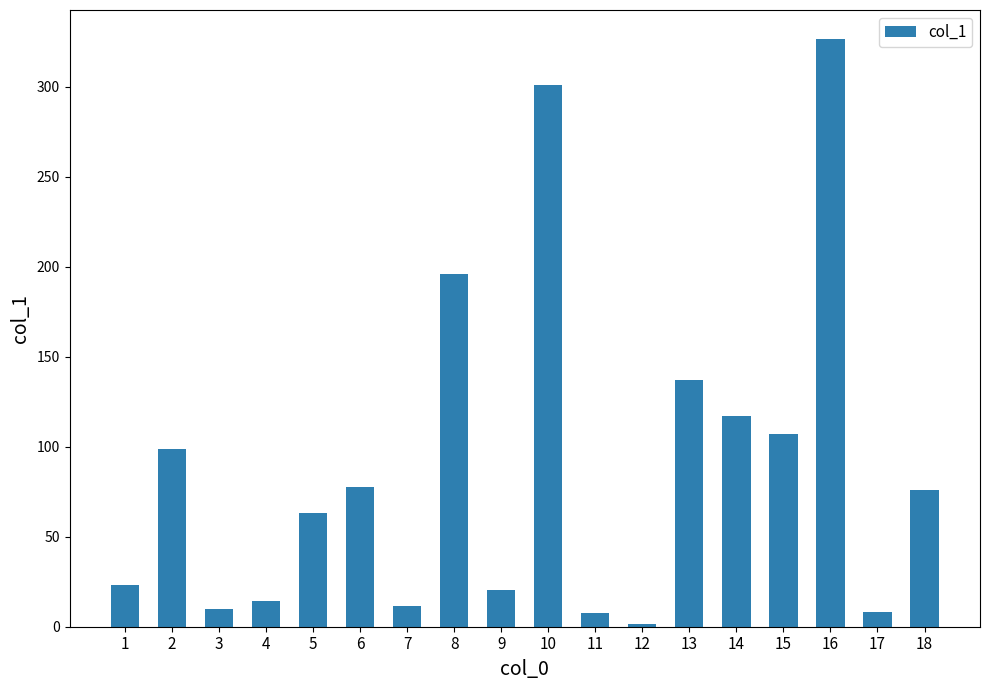

True or false: the data shows 11.3 at 7.

True